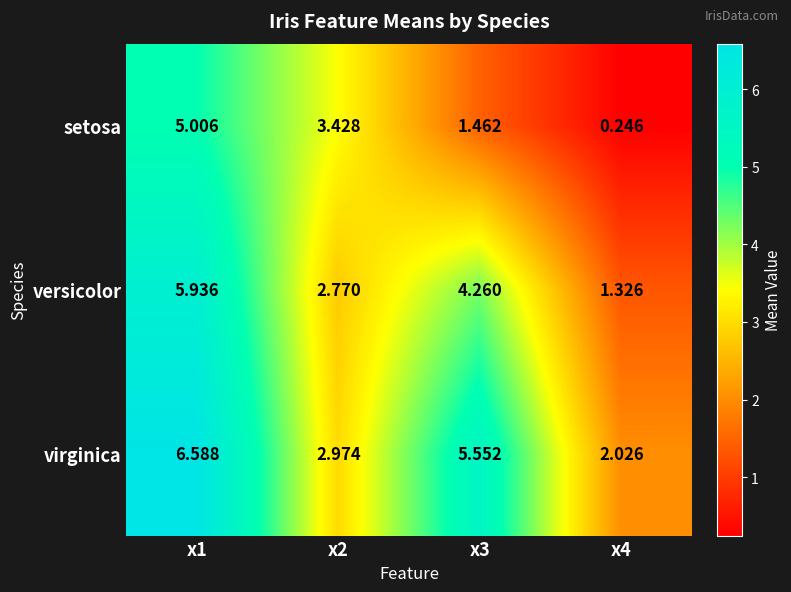

How many data points in versicolor are less than 4?

2